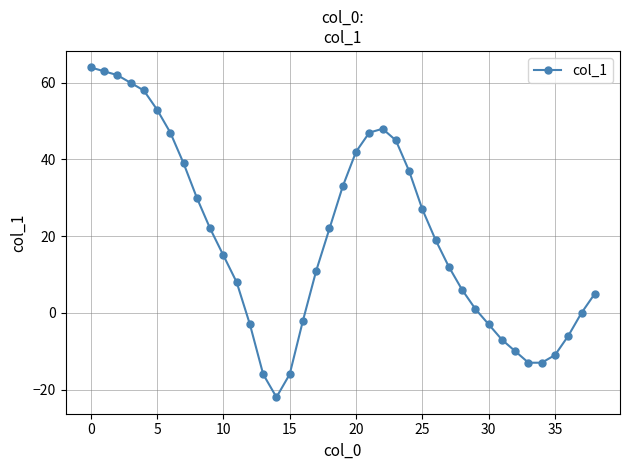

What is the maximum value shown in the chart?

64